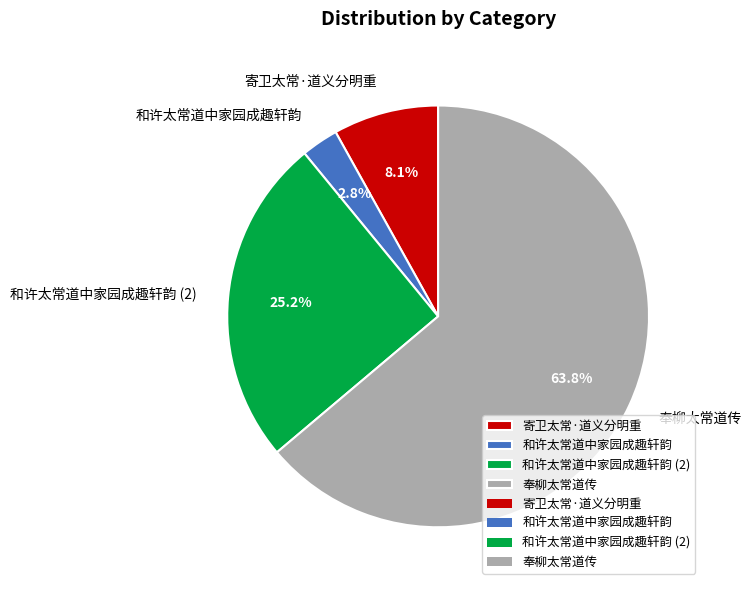

Which slice is the largest?

奉柳太常道传